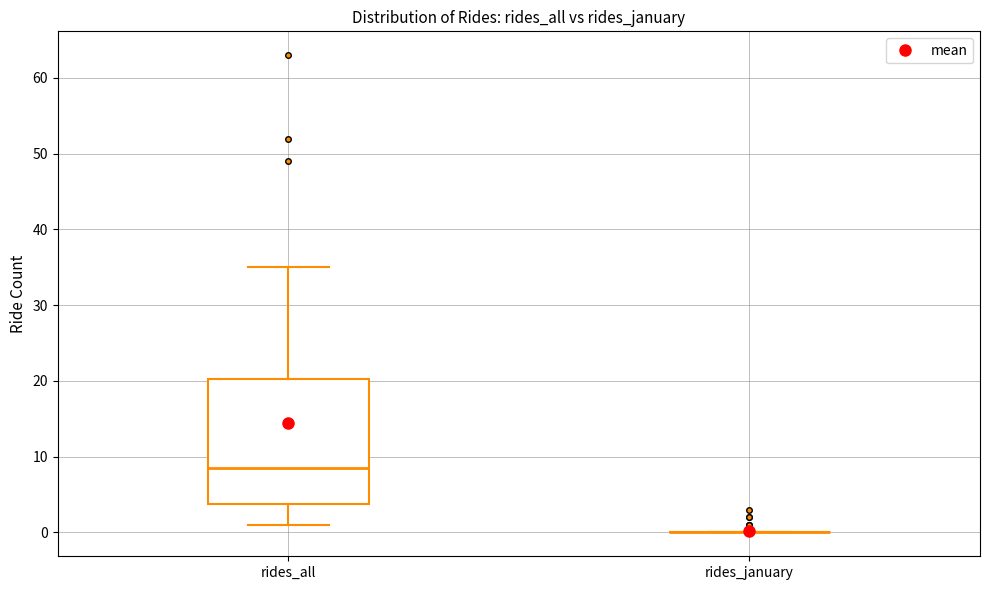

Reading left to right, read every box against the y-axis: the position of its median line, the range the box covers, and the ends of its whiskers. The values are not printed on the chart, so give them approximately, as read against the axis.

rides_all: median 9, box 4 to 20, whiskers 1 to 35
rides_january: box collapsed to a line at 0, whiskers 0 to 0